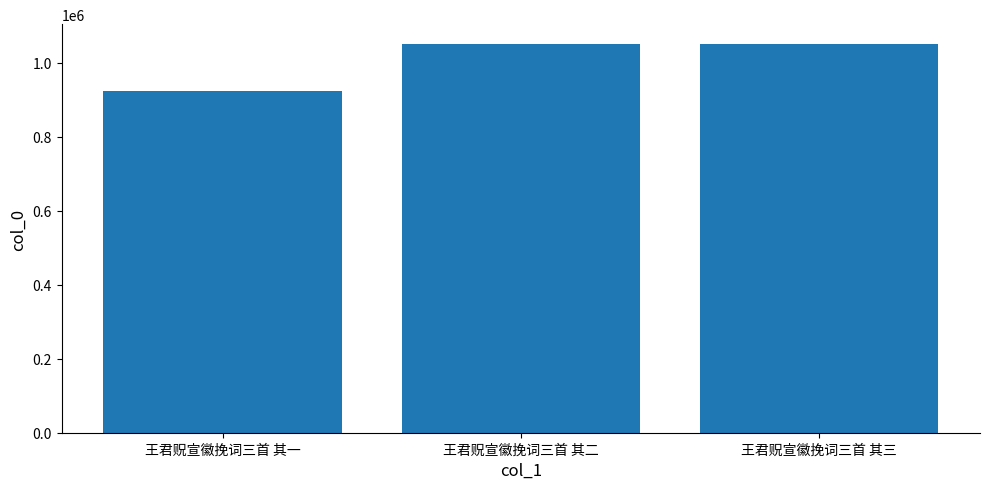

What is the change in value from 王君贶宣徽挽词三首 其一 to 王君贶宣徽挽词三首 其二?

+127173